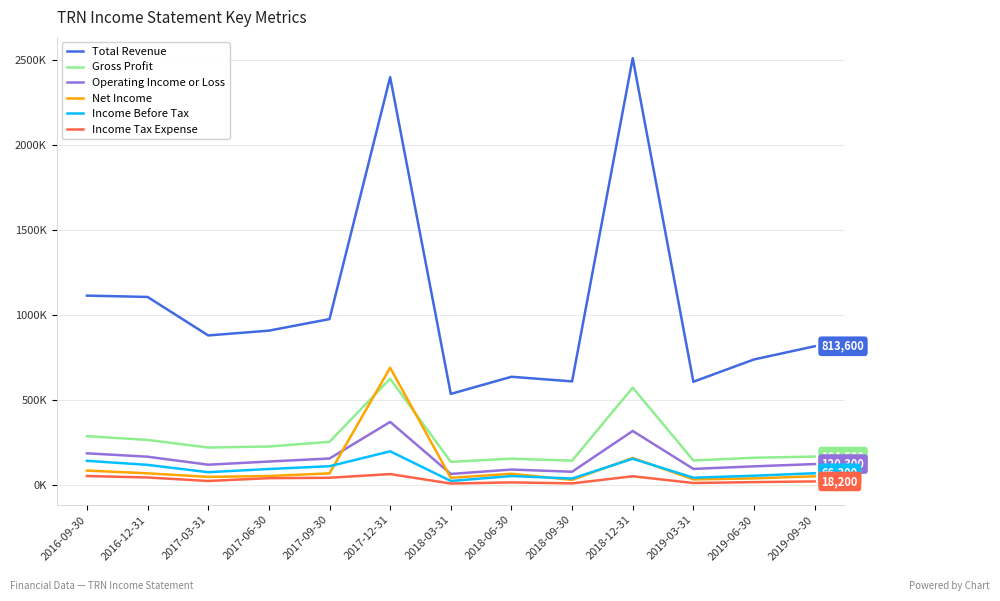

How many interior local valleys does the Income Tax Expense series have?

4